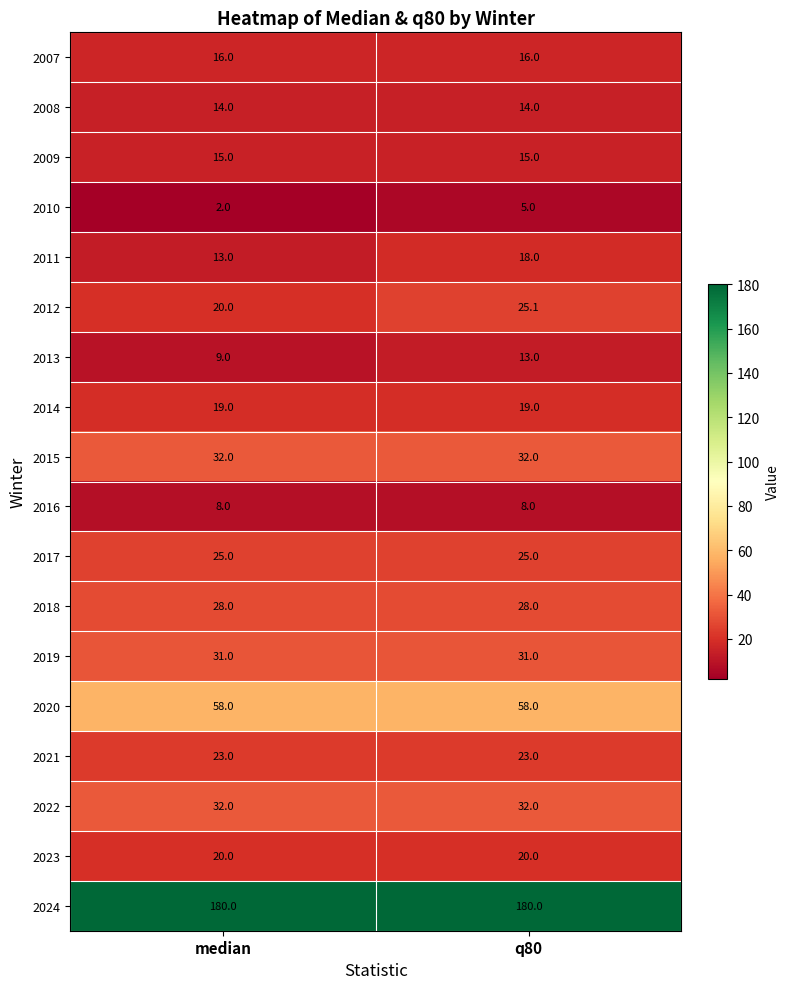

The value of 2019 at q80 is 44.9. True or false?

False